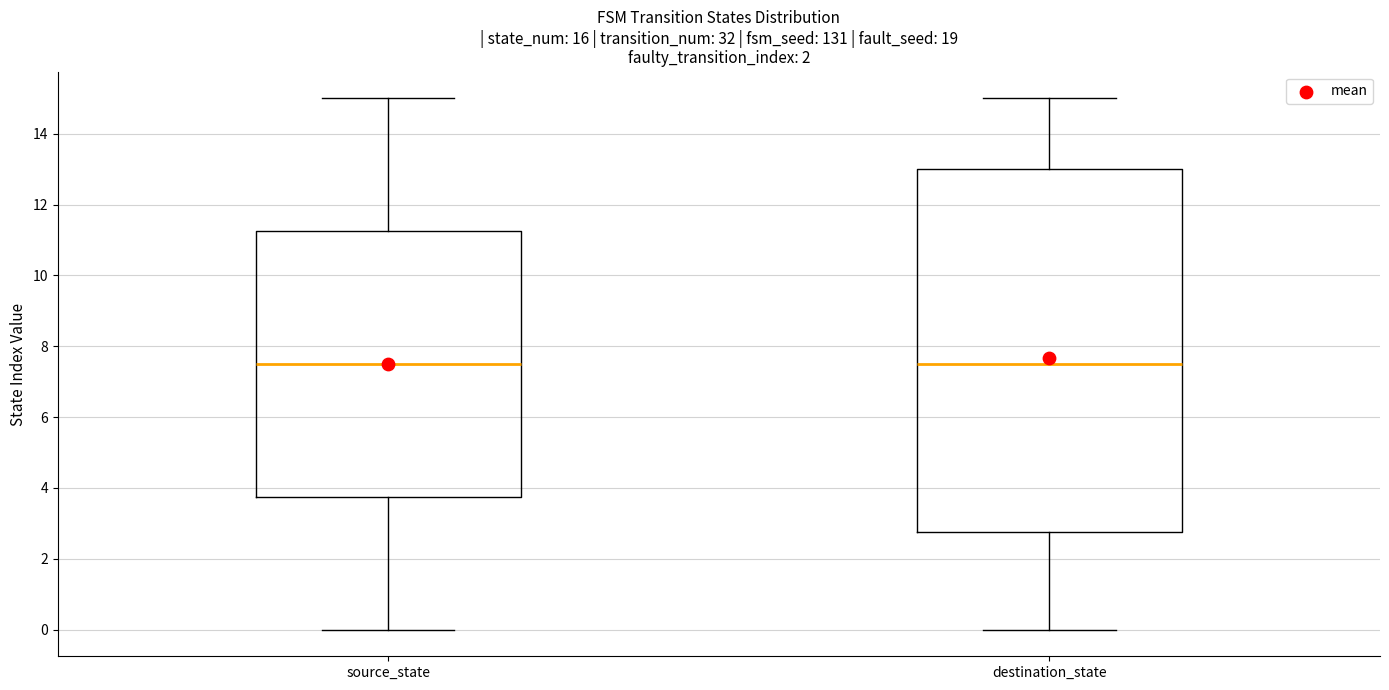

Reading left to right, read every box against the y-axis: the position of its median line, the range the box covers, and the ends of its whiskers. The values are not printed on the chart, so give them approximately, as read against the axis.

source_state: median 7.6, box 3.8 to 11.2, whiskers 0.0 to 15.0
destination_state: median 7.6, box 2.8 to 13.0, whiskers 0.0 to 15.0